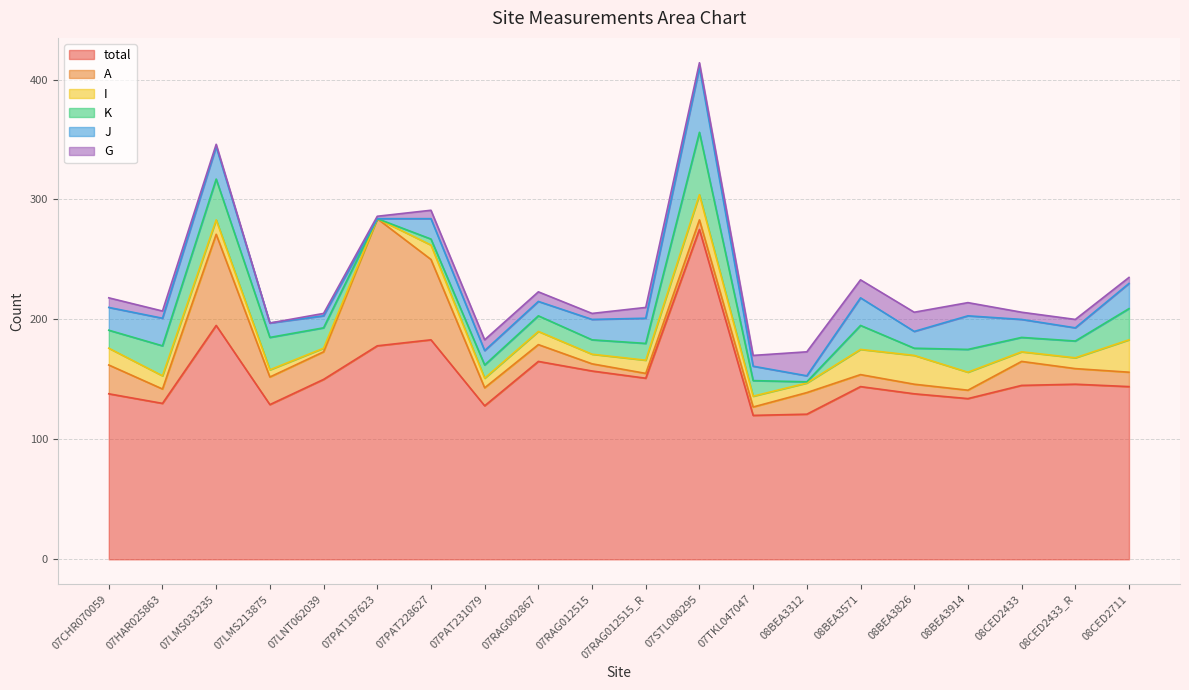

What is the spread (max minus min) of values at 08BEA3914?

127